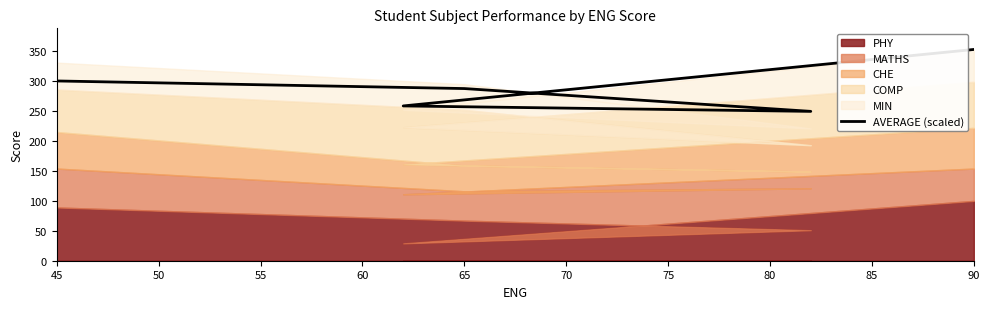

How many lines are shown in the chart?

1